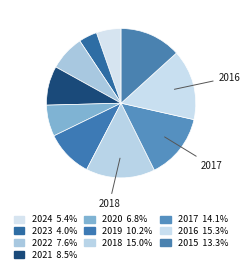

Does 2023 represent more than half of the total?

No